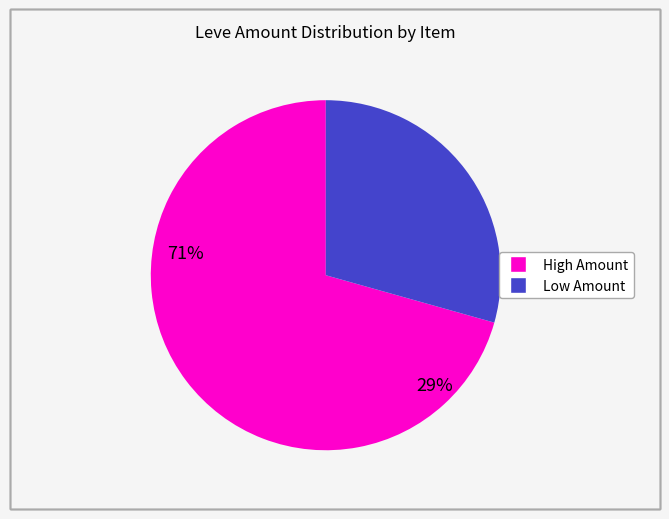

Does any single category account for the majority?

Yes